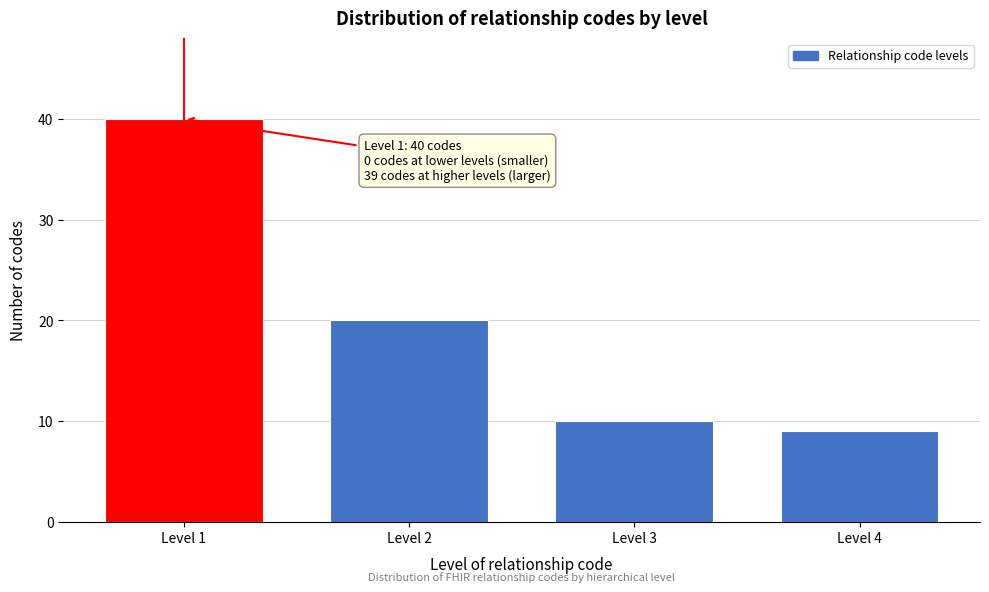

Reading right to left, transcribe all the data shown in this chart.

Level 4=9	Level 3=10	Level 2=20	Level 1=40